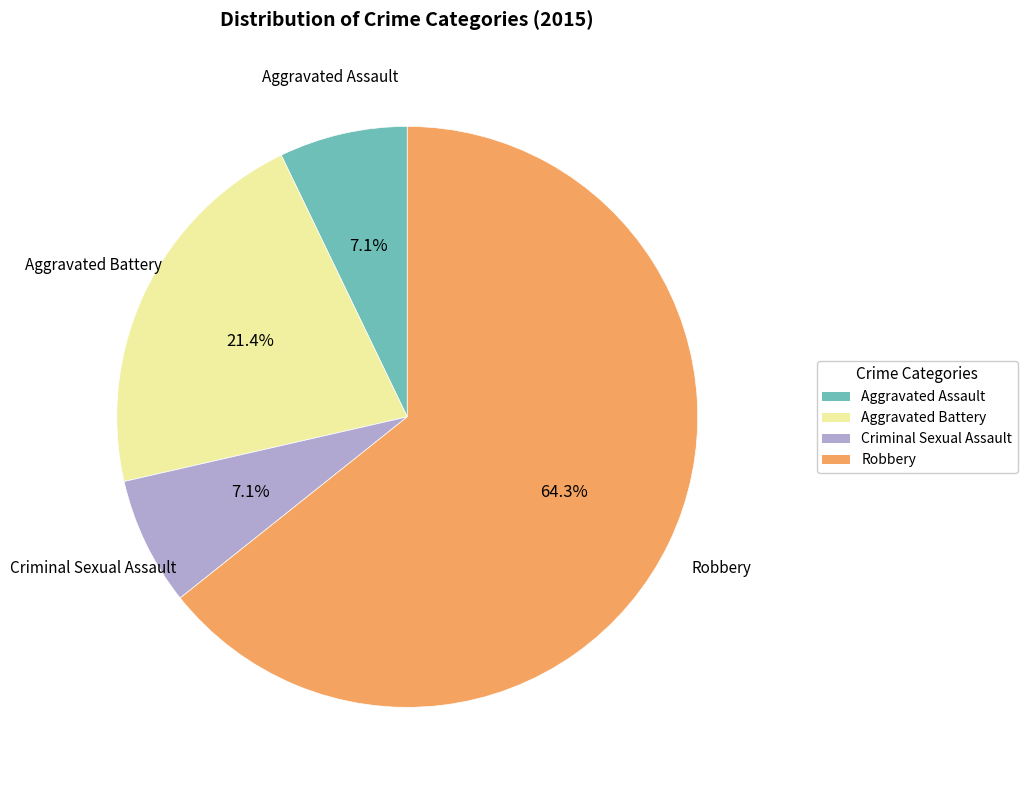

Which category has the biggest portion of the pie?

Robbery